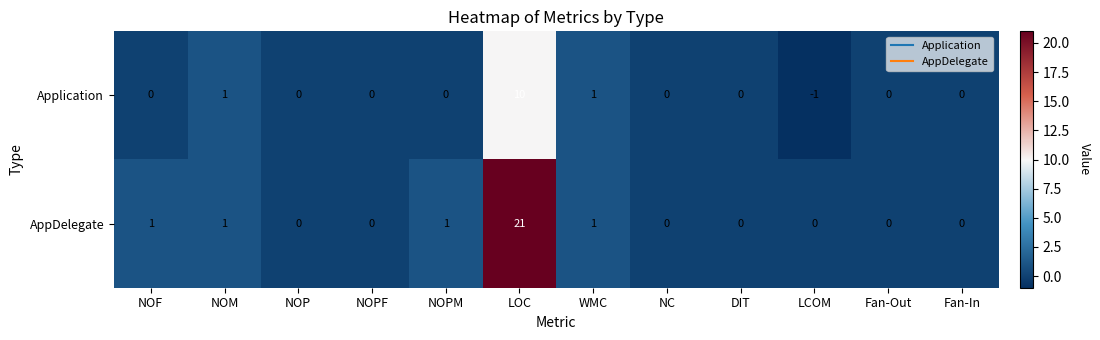

The AppDelegate series shows 1 at WMC. True or false?

True